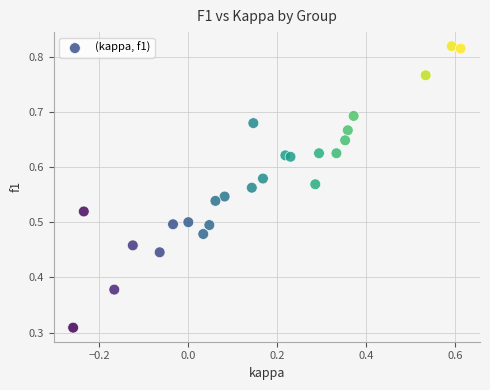

What is the range of X values (max minus min)?

0.9